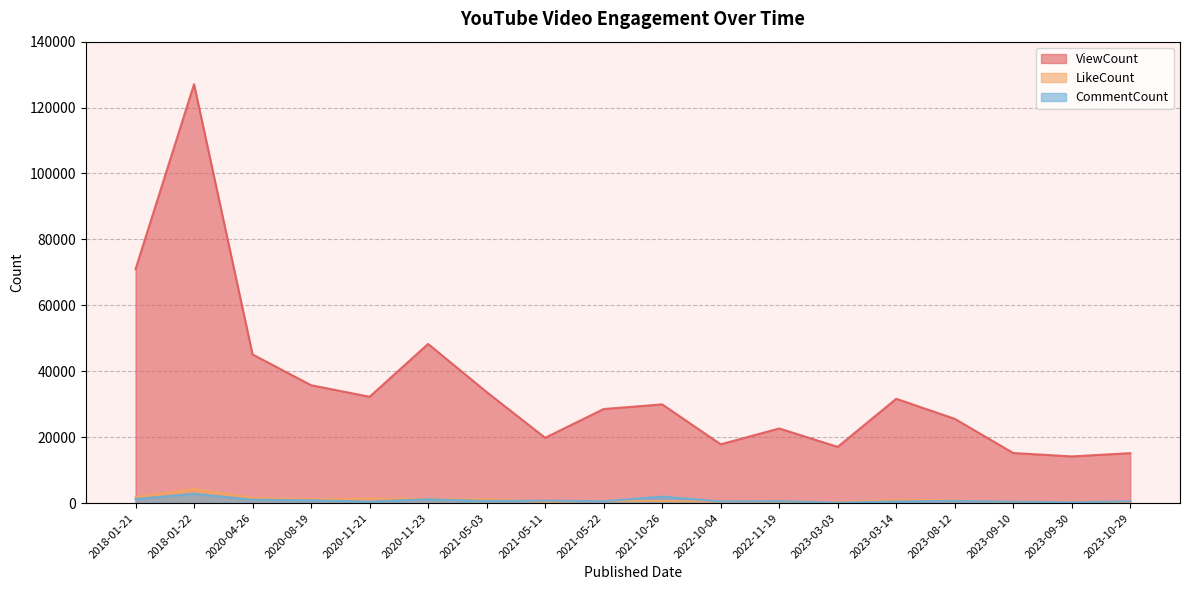

At which label does CommentCount reach its minimum?

2023-03-03